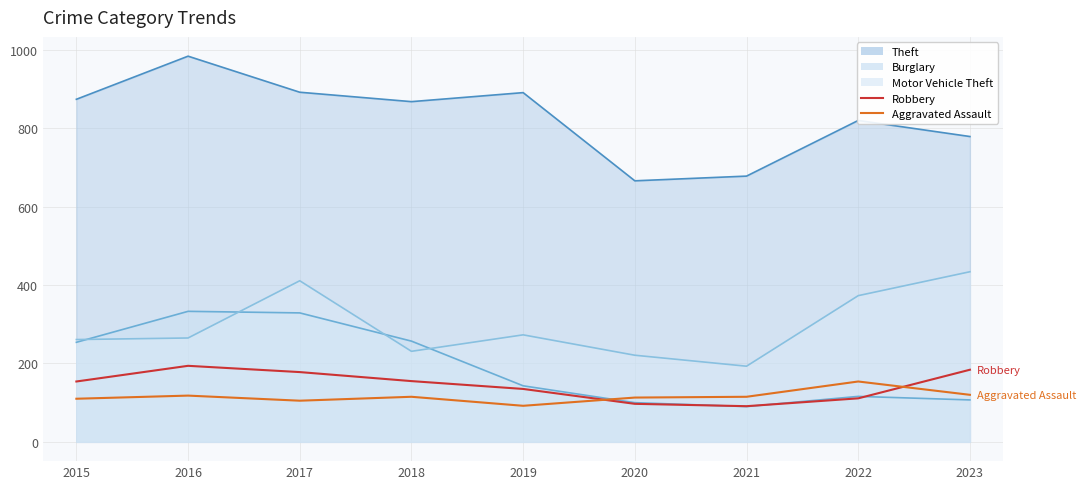

At which category does Aggravated Assault reach its first local valley?

2017